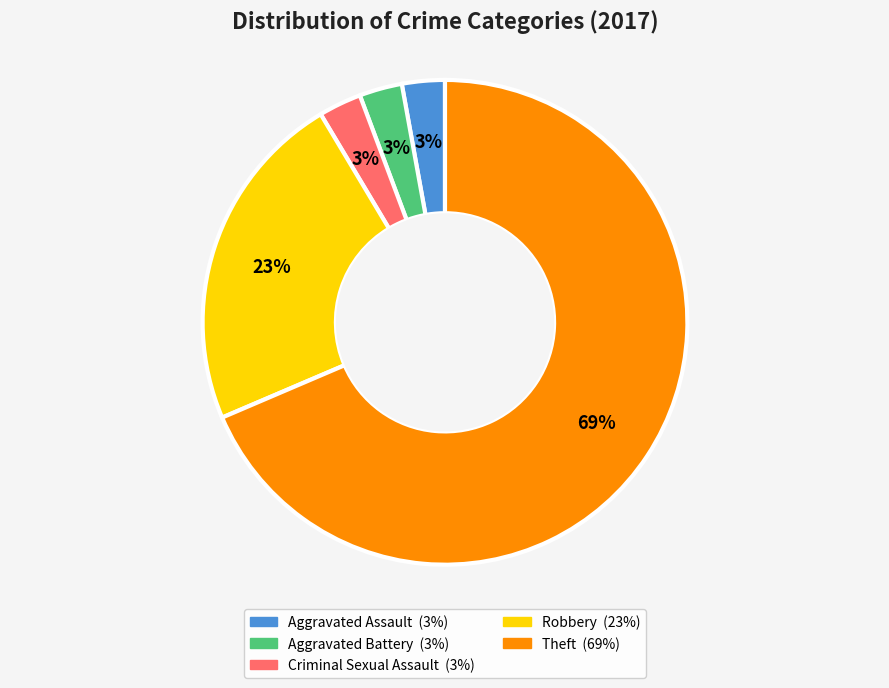

To the nearest percent, what percentage of the pie is Aggravated Assault?

3%